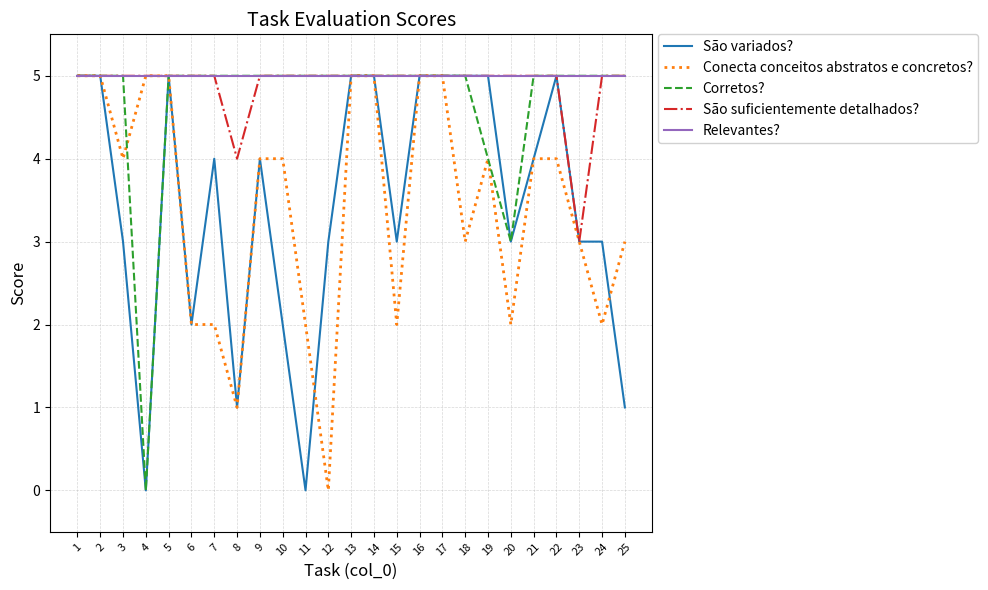

At how many categories does at least one series exceed 4?

25